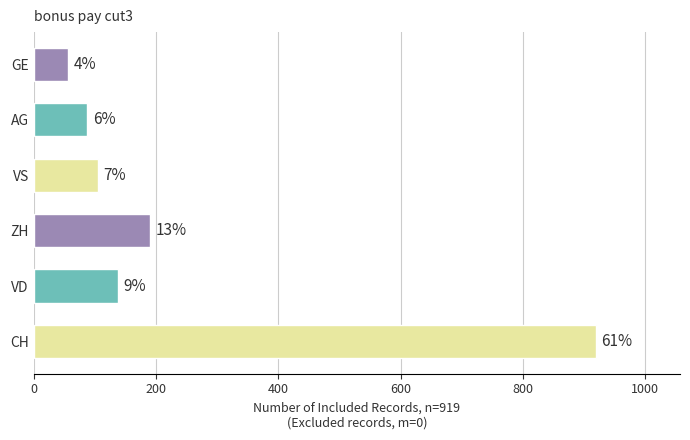

How many bars are there in total?

6